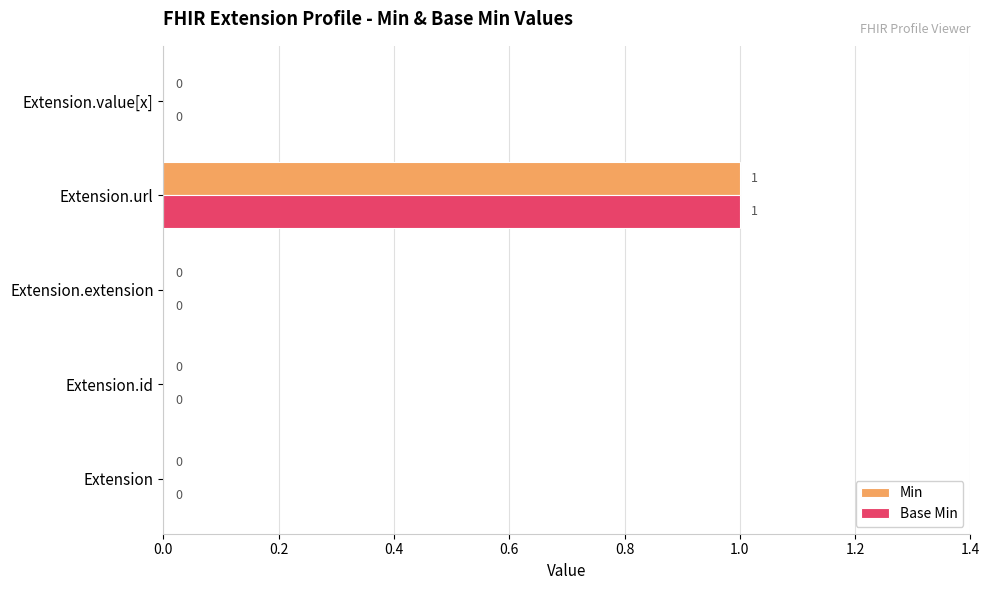

The Min series shows 2 at Extension.url. True or false?

False